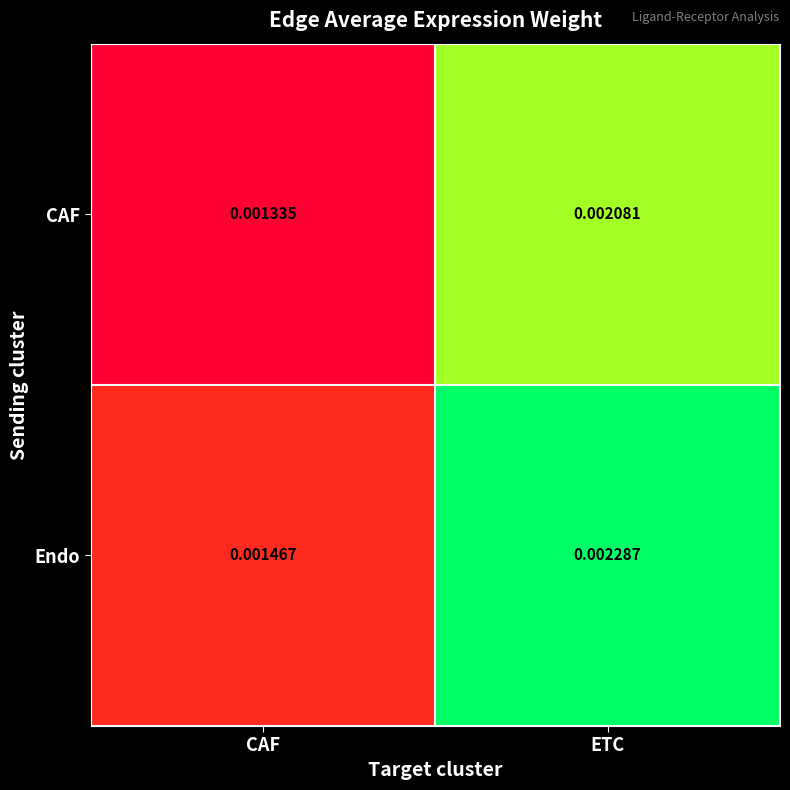

Which category has the highest value across all series?

ETC